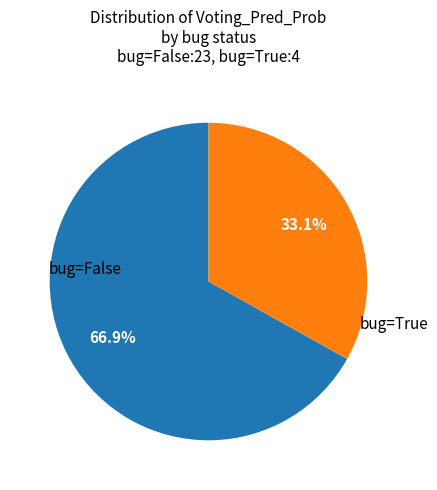

Does any single category account for the majority?

Yes